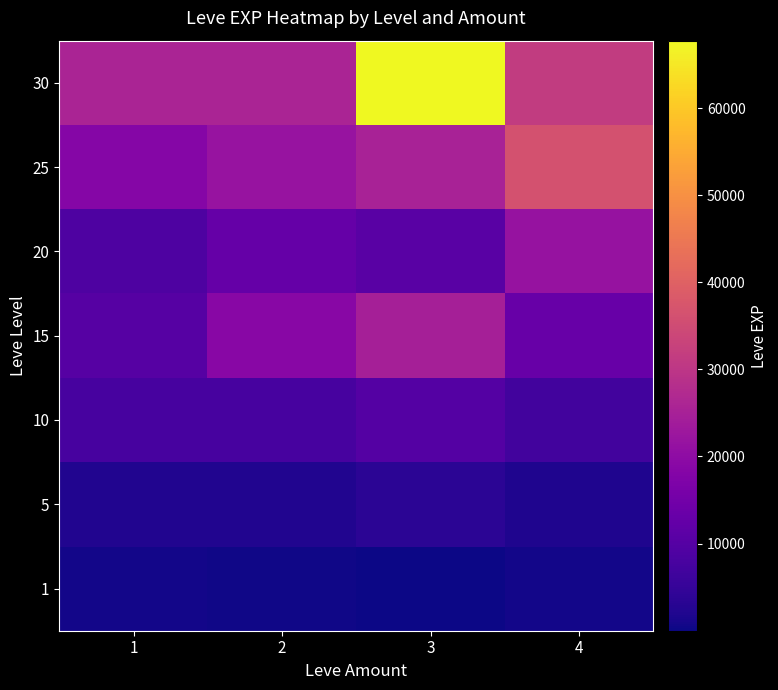

List the series in order of their peak value, highest first.

30, 25, 15, 20, 10, 5, 1